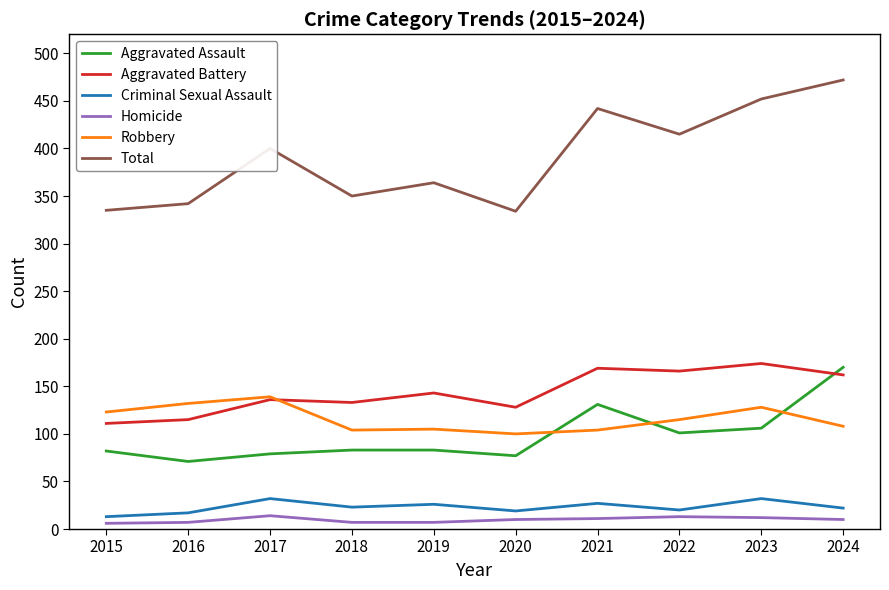

What is the difference between the maximum and minimum values in the Aggravated Battery series?

63